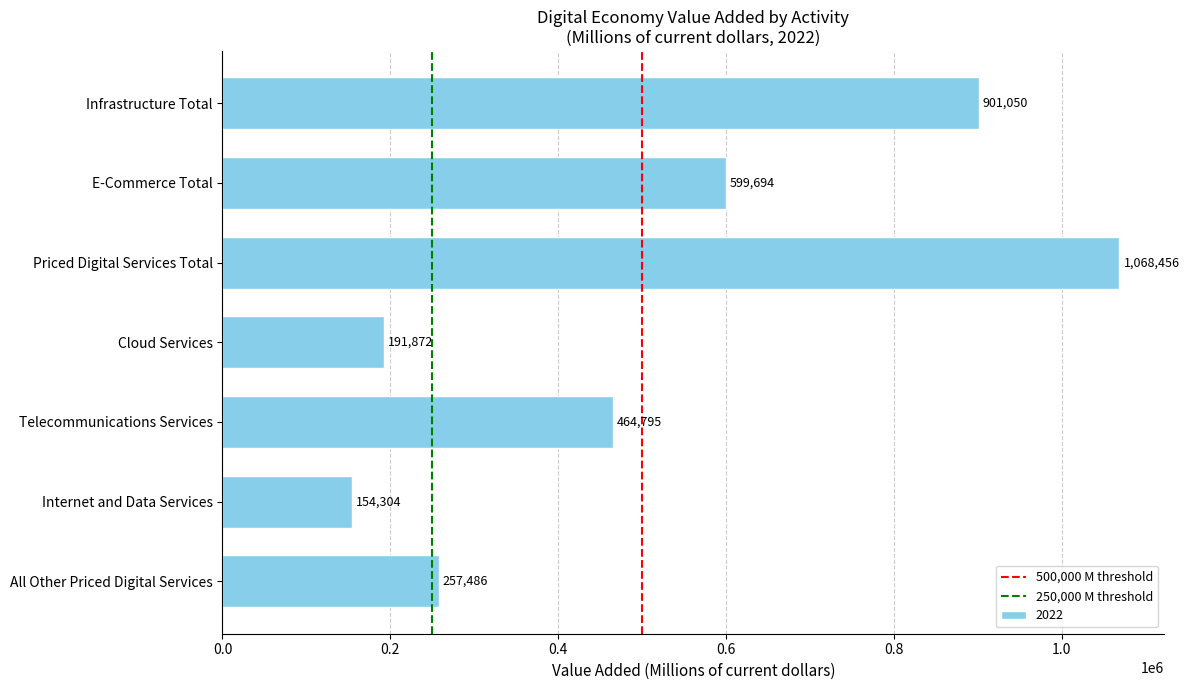

Does the chart contain any negative values?

No